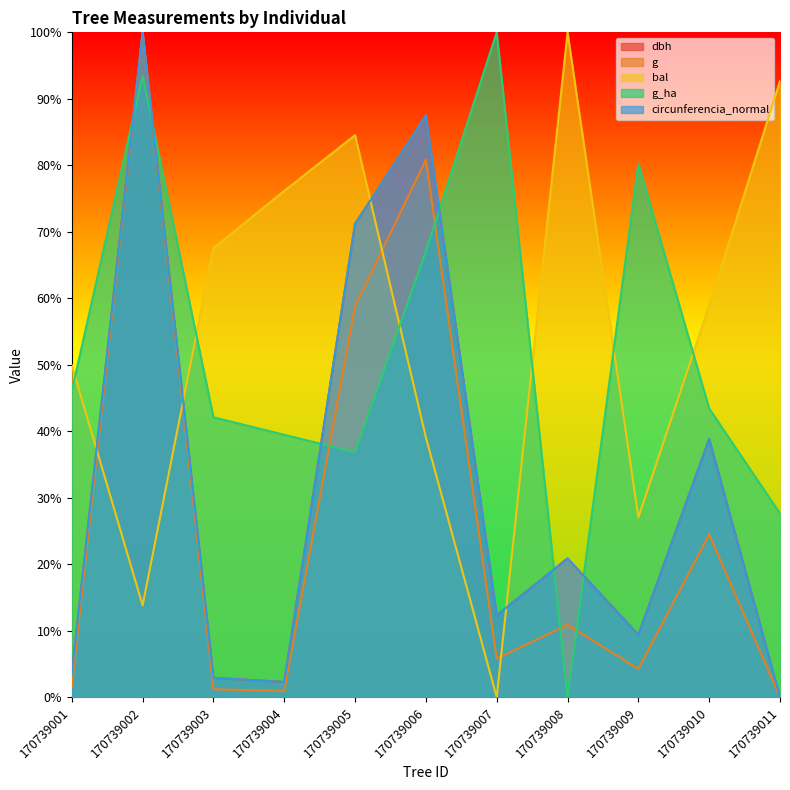

Reading right to left, what are all the values shown in this chart?

dbh: 0.0	38.8	9.4	20.9	12.3	87.5	71.2	2.3	2.9	100.0	3.5
g: 0.0	24.5	4.3	10.9	5.8	80.9	58.8	0.9	1.2	100.0	1.5
bal: 92.7	58.9	27.0	100.0	0.0	39.1	84.5	76.2	67.5	13.8	49.9
g_ha: 27.6	43.4	80.3	0.0	100.0	67.1	36.8	39.5	42.1	93.4	46.1
circunferencia_normal: 0.0	38.8	9.4	20.9	12.3	87.5	71.2	2.3	2.9	100.0	3.5